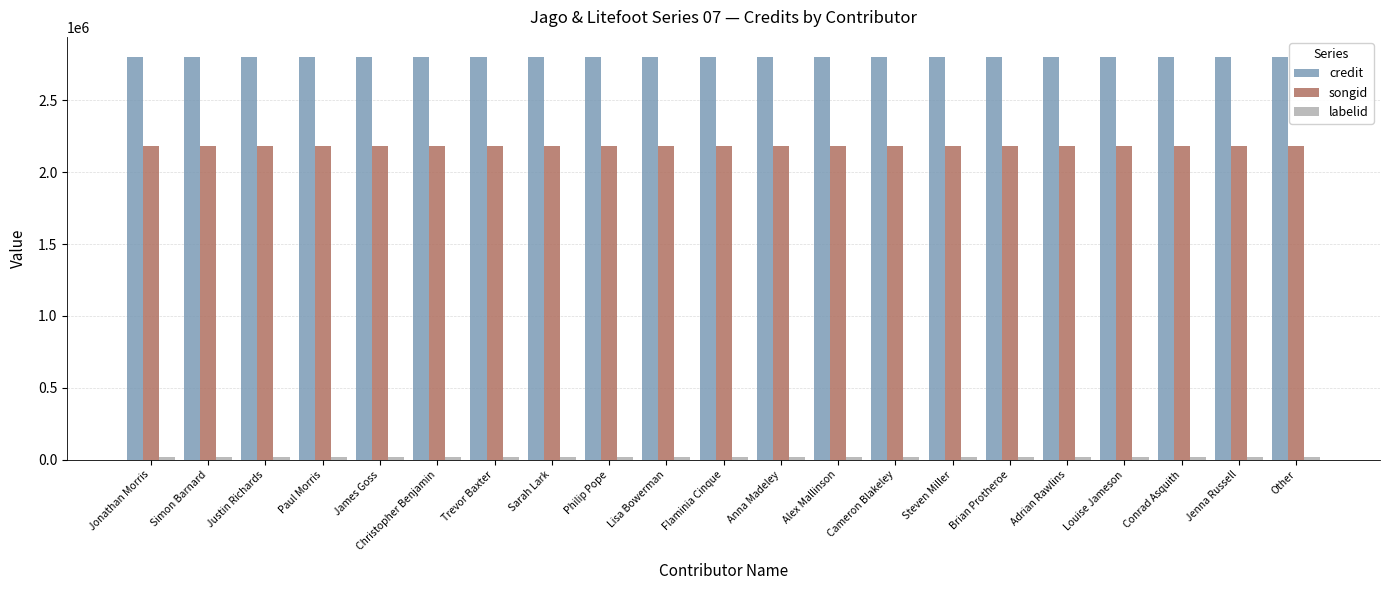

Are the bars grouped side by side (vs. stacked)?

Yes